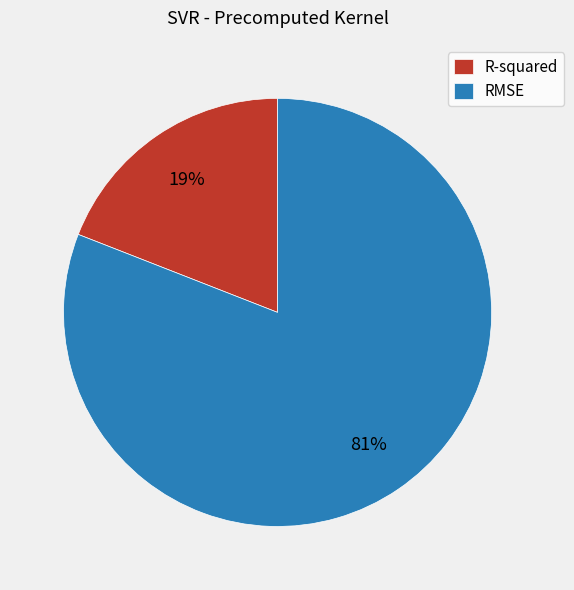

True or false: RMSE accounts for 73% of the total.

False